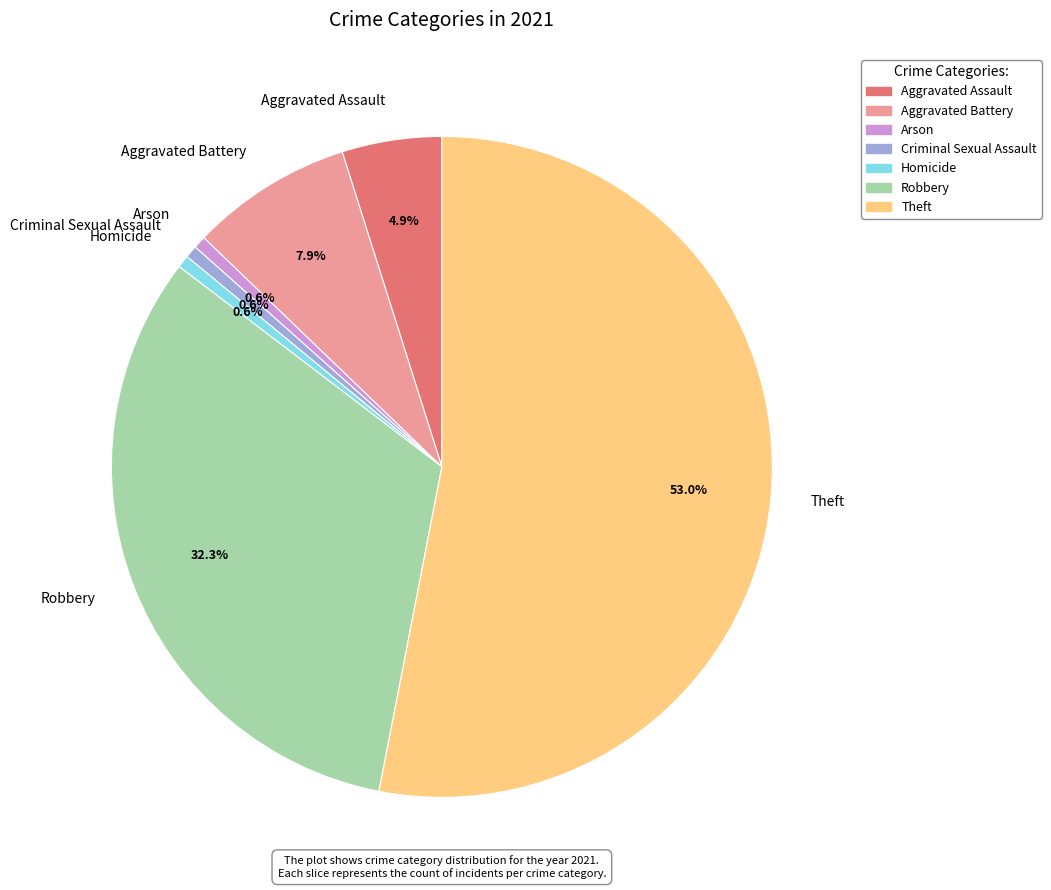

How many slices are in this pie chart?

7